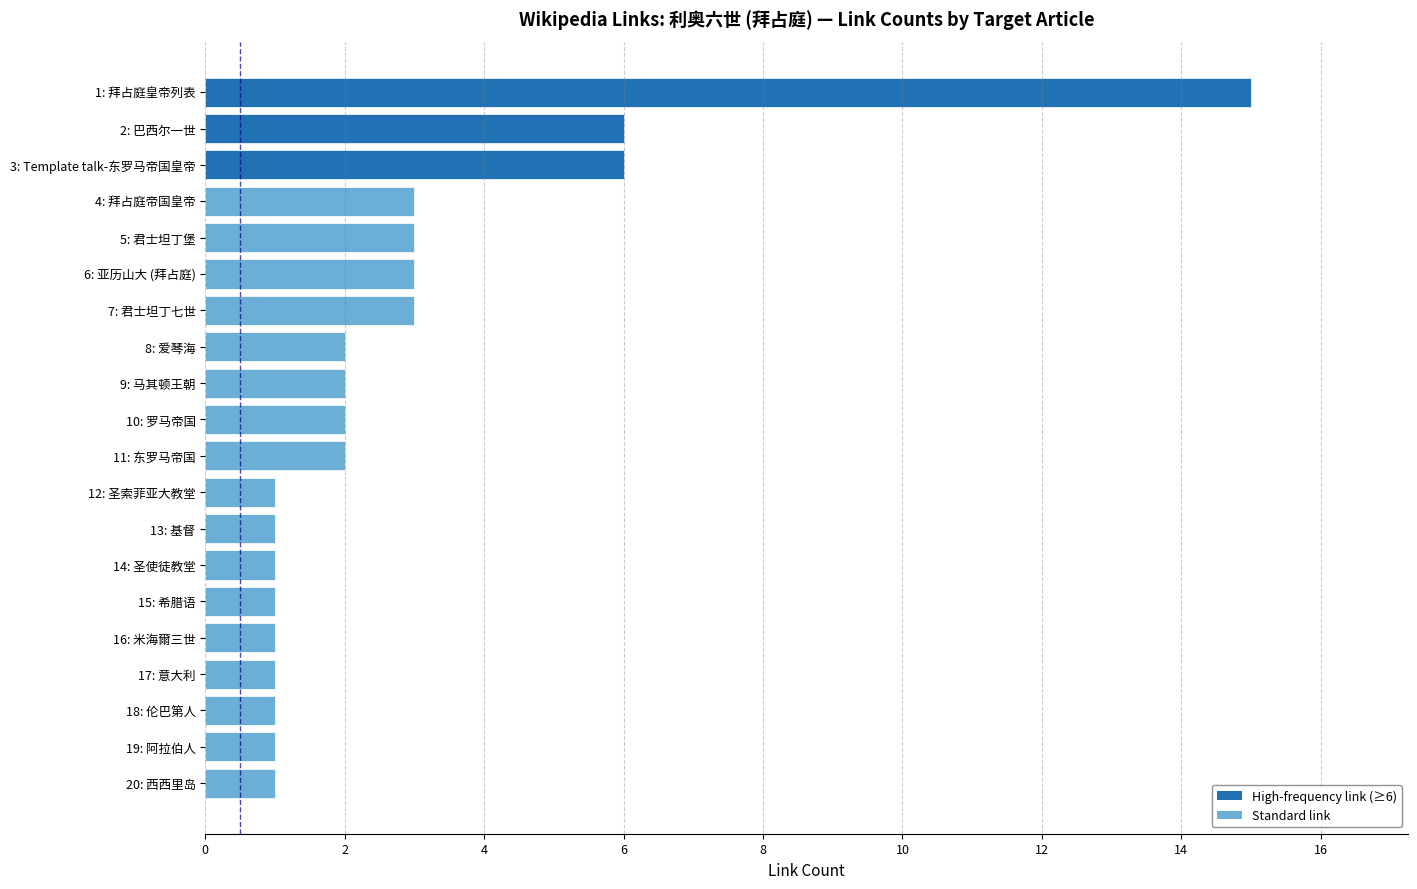

How many bars are there in total?

20